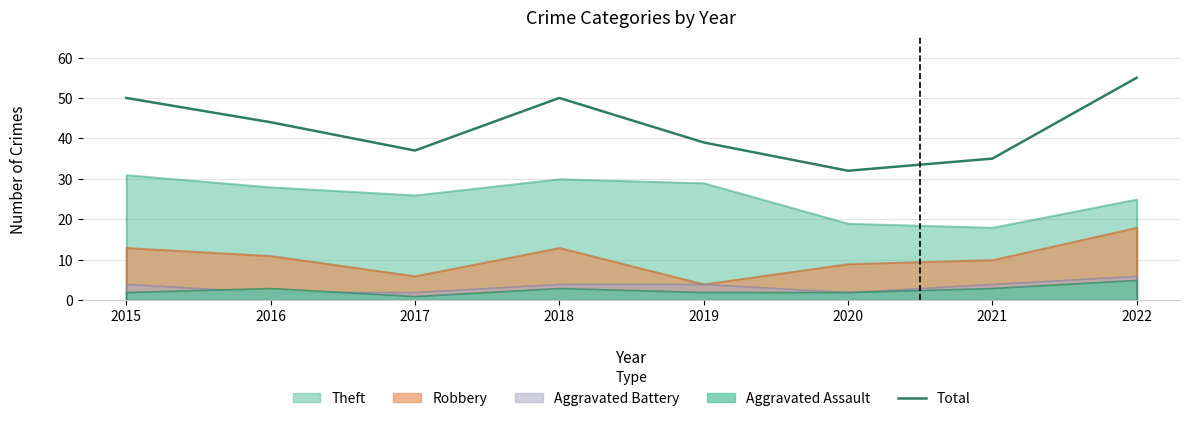

Which label corresponds to the largest value in the chart?

2022